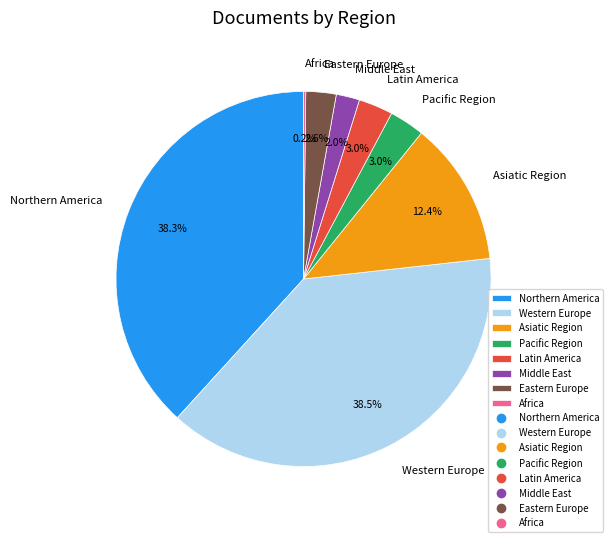

How much of the chart is everything except Pacific Region?

97.0%